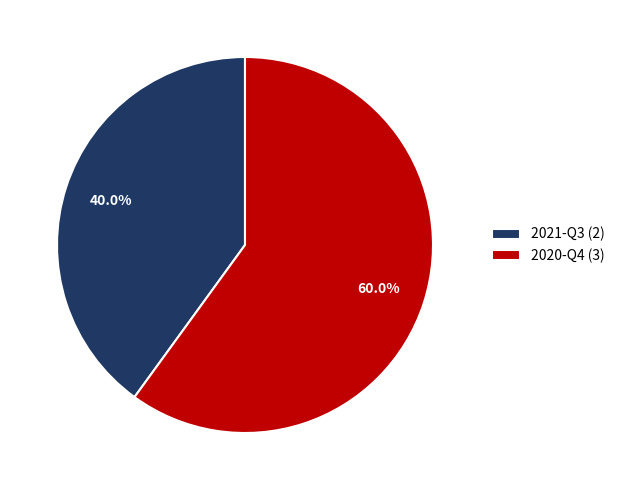

How much of the chart is everything except 2021-Q3?

60.0%